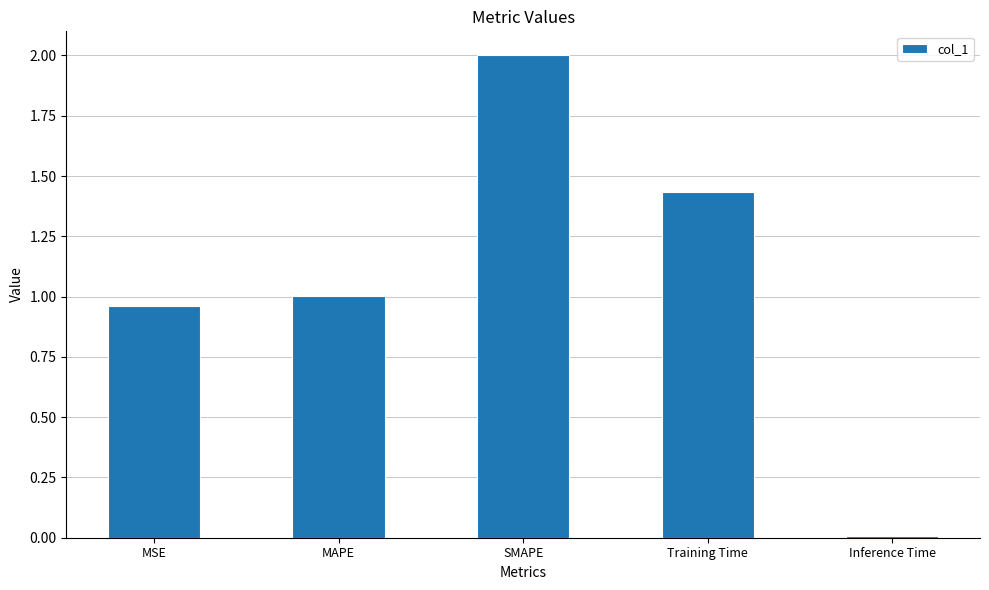

What is the greatest value displayed?

2.0